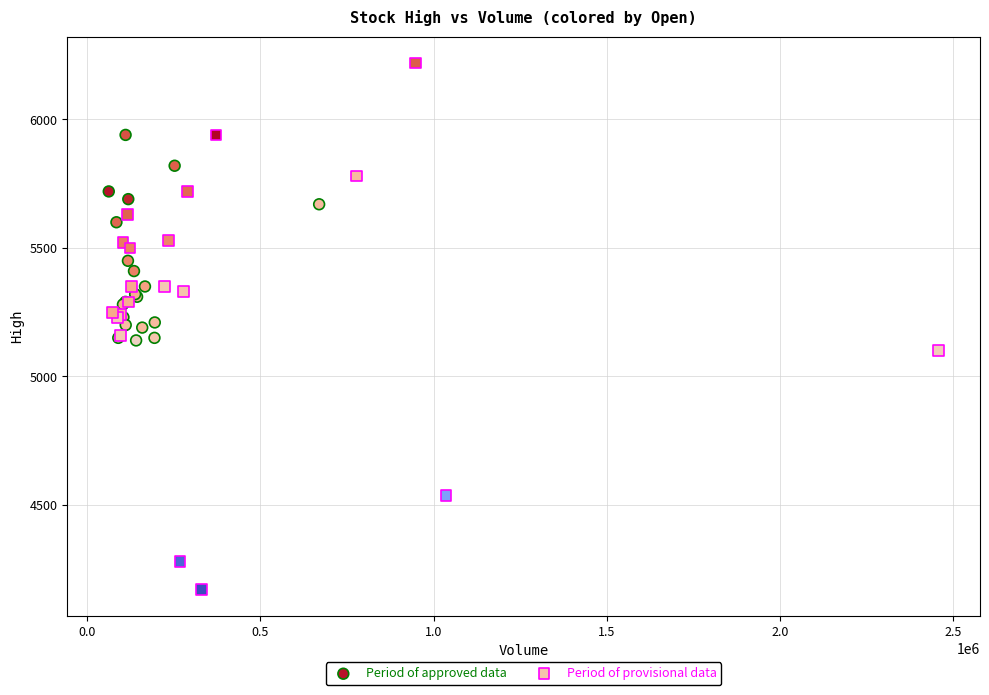

What are all the series names shown in the legend?

Period of approved data, Period of provisional data